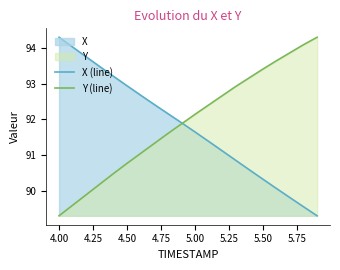

At which label does Y (line) reach its minimum?

4.00